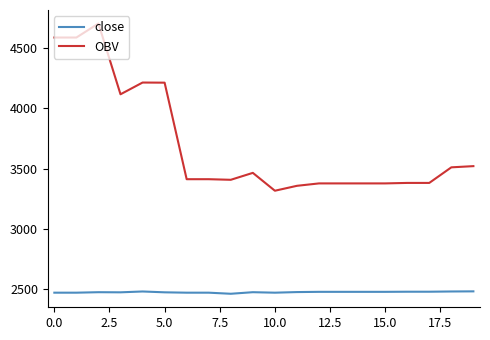

Which series has the largest total across all categories?

OBV